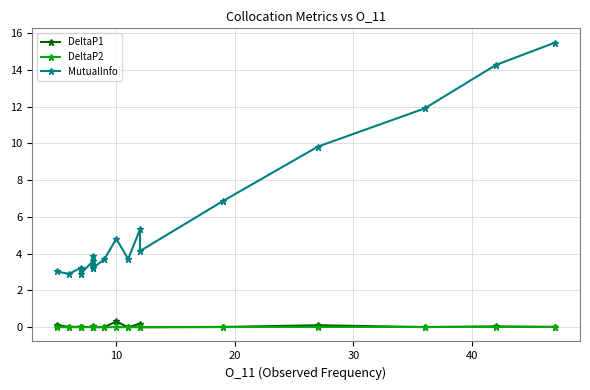

What is the average value of the DeltaP1 series?

0.1